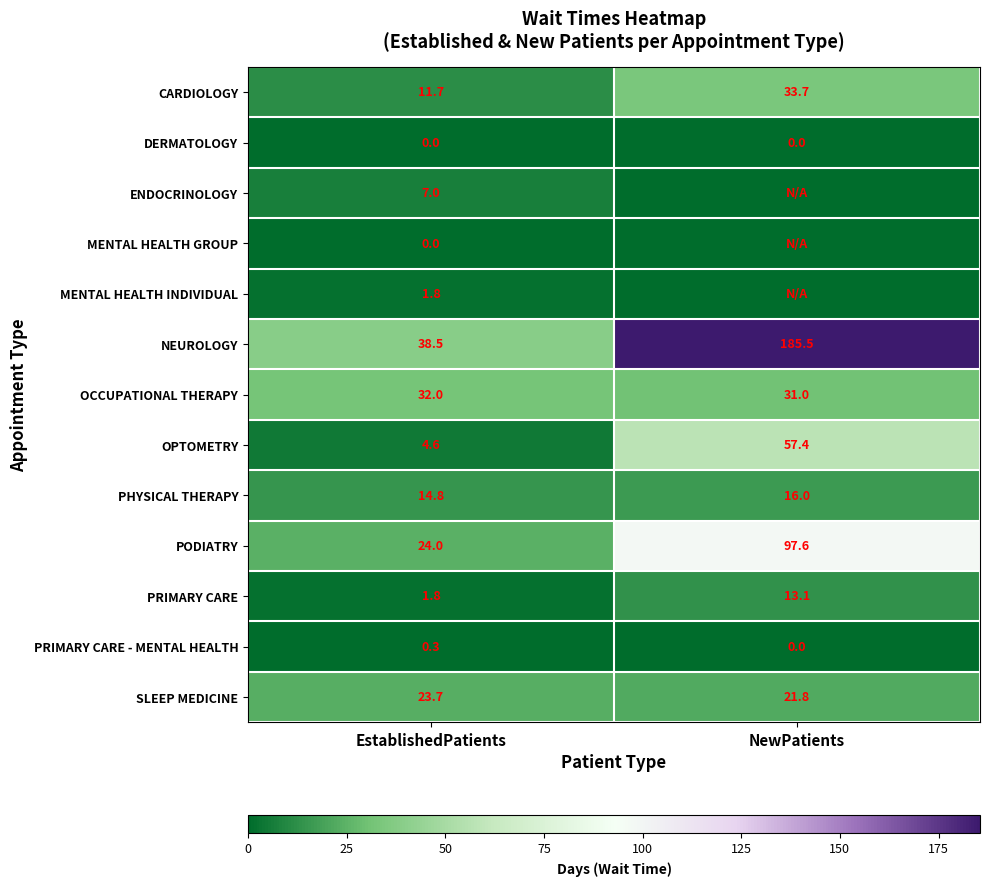

Is the value of CARDIOLOGY at NewPatients greater than the value of OPTOMETRY at EstablishedPatients?

Yes